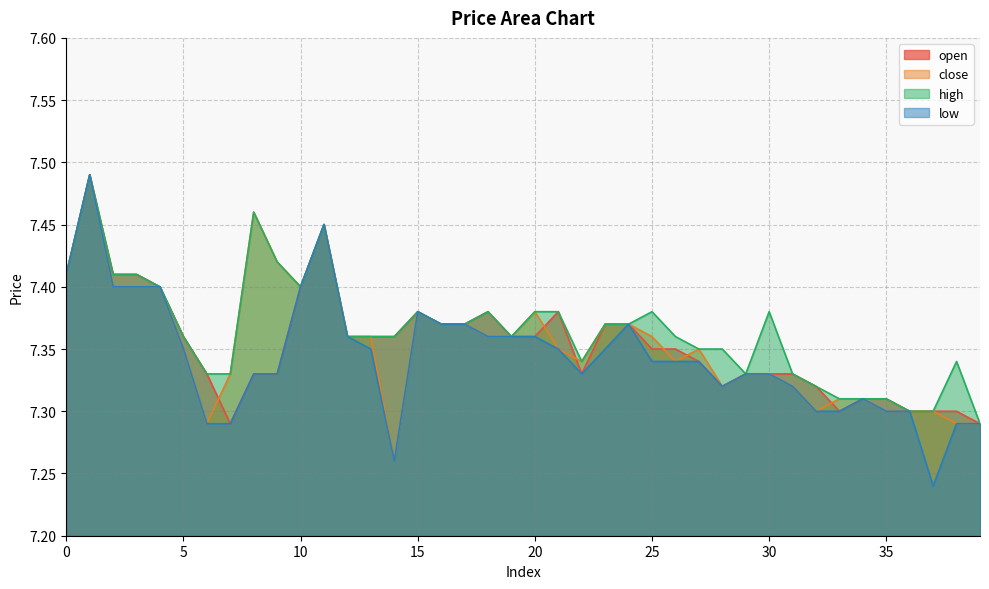

At 4, list the series in order from largest to smallest.

open, close, high, low